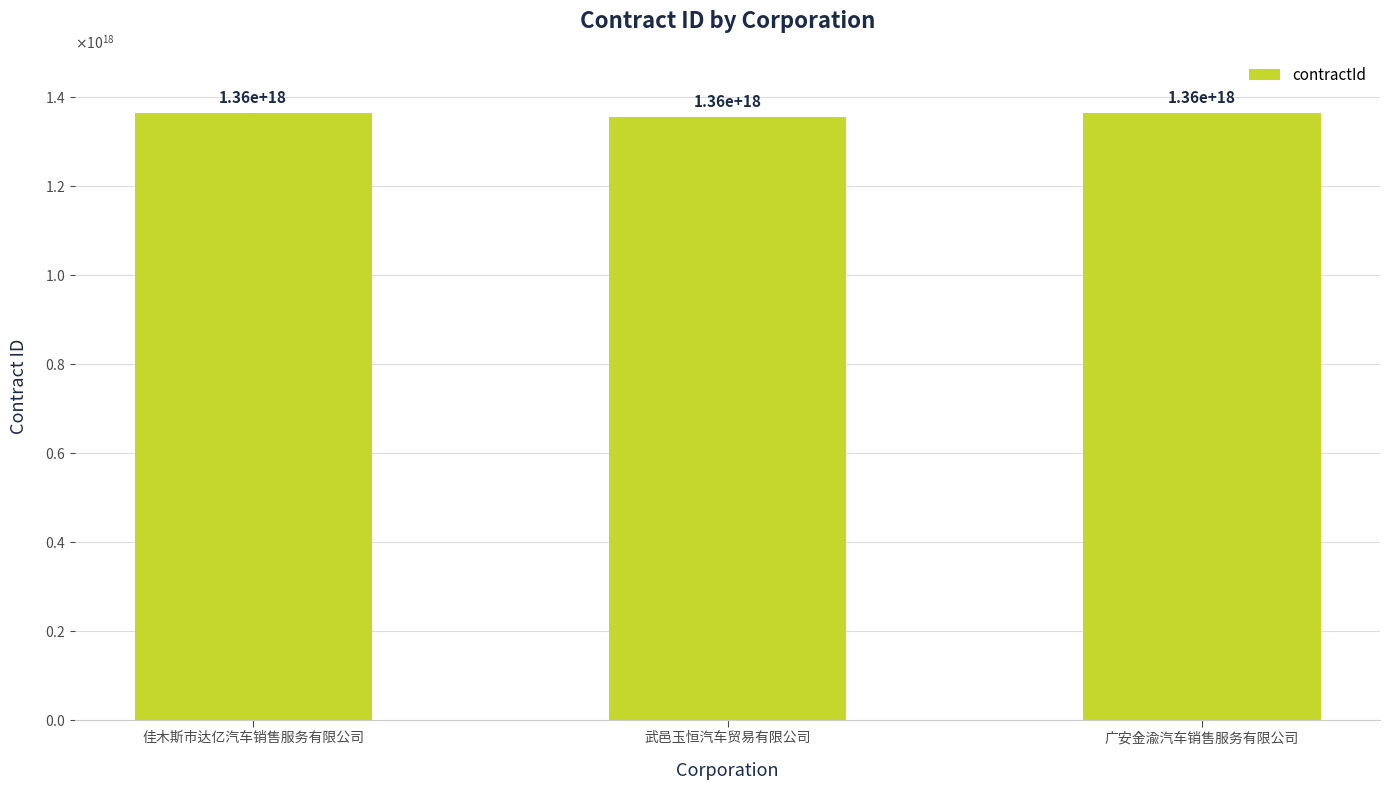

At which category does the chart reach its minimum across all series?

武邑玉恒汽车贸易有限公司